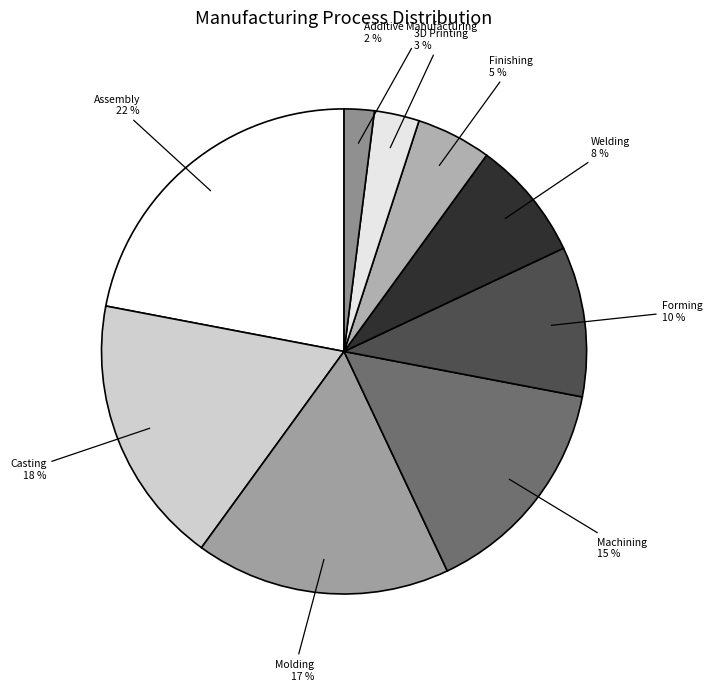

Combined, do 3D Printing and Welding account for over 50%?

No